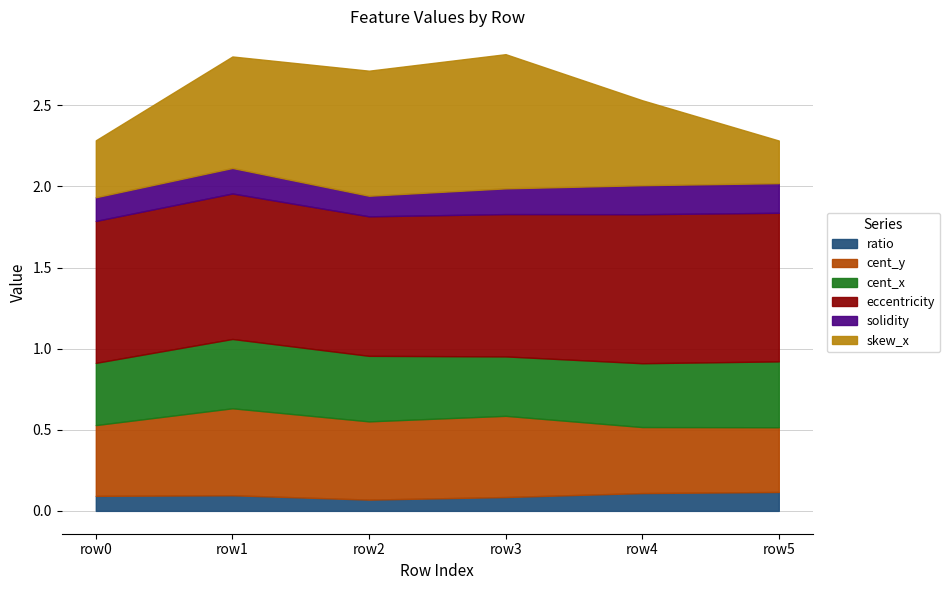

What value does the cent_x series have at 0?

0.4